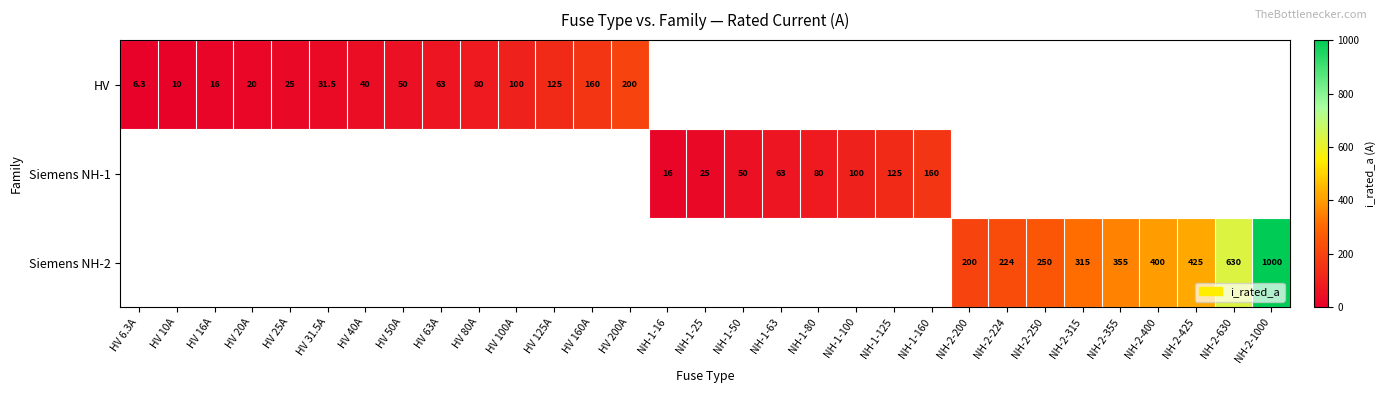

True or false: Siemens NH-2 has a value of 618.9 at NH-2-425.

False